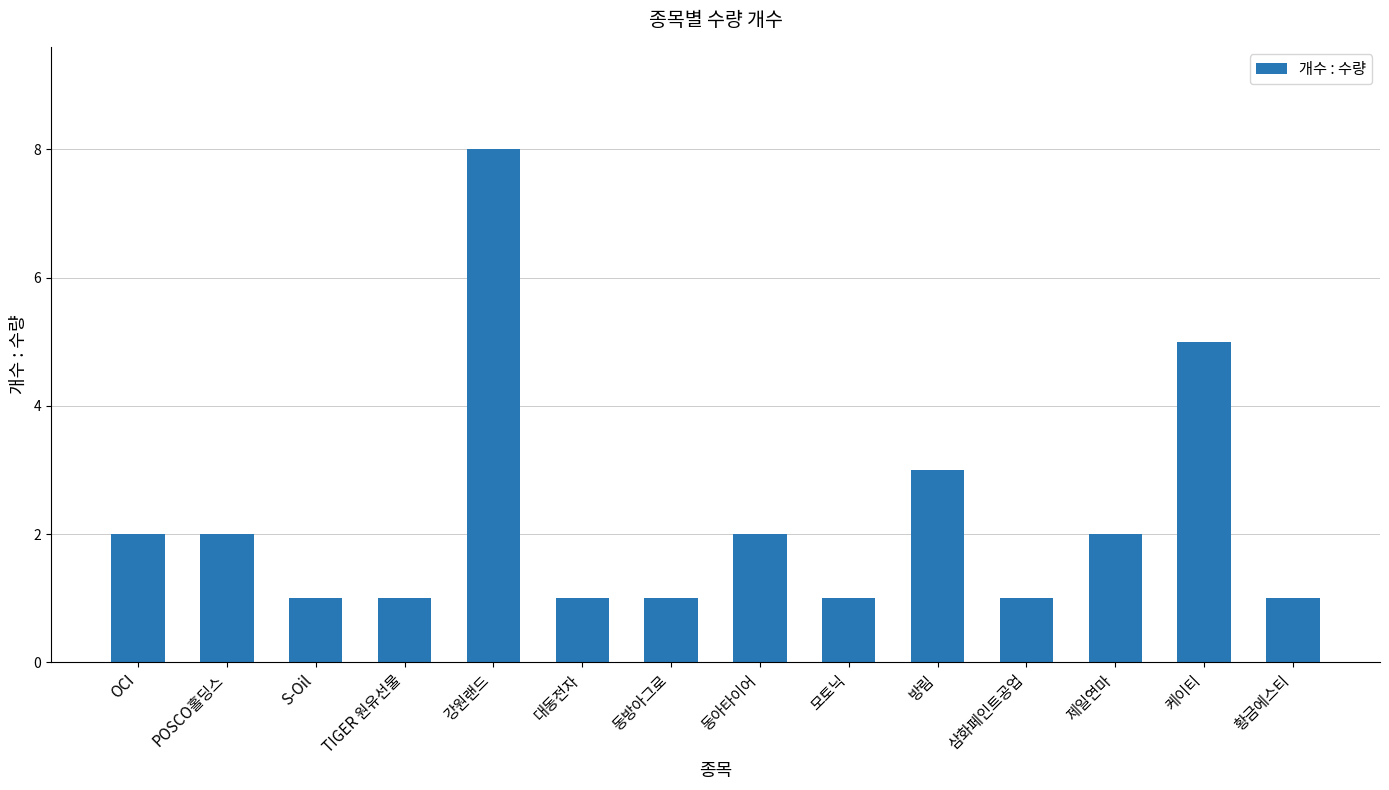

What is the change in value from 강원랜드 to 삼화페인트공업?

-7